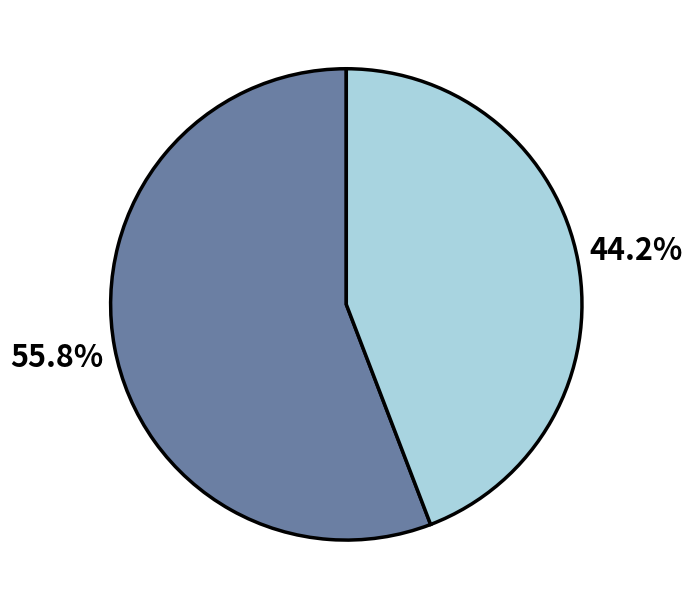

Is there any slice that represents more than half of the pie?

Yes